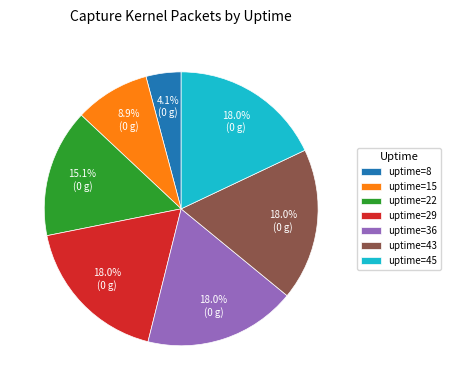

Which category has the smallest portion of the pie?

uptime=8